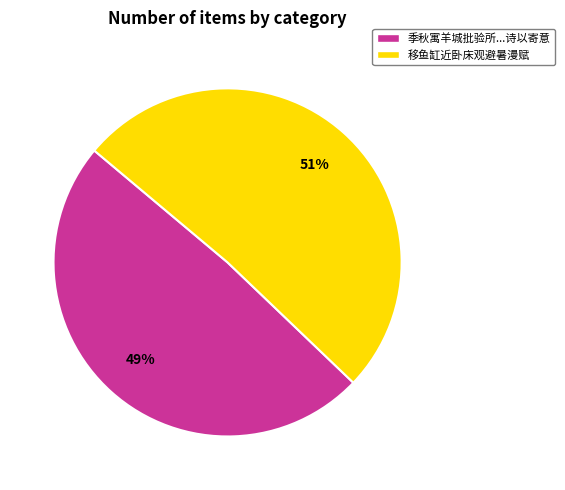

Rank the categories by value from highest to lowest.

移鱼缸近卧床观避暑漫赋, 季秋寓羊城批验所...诗以寄意